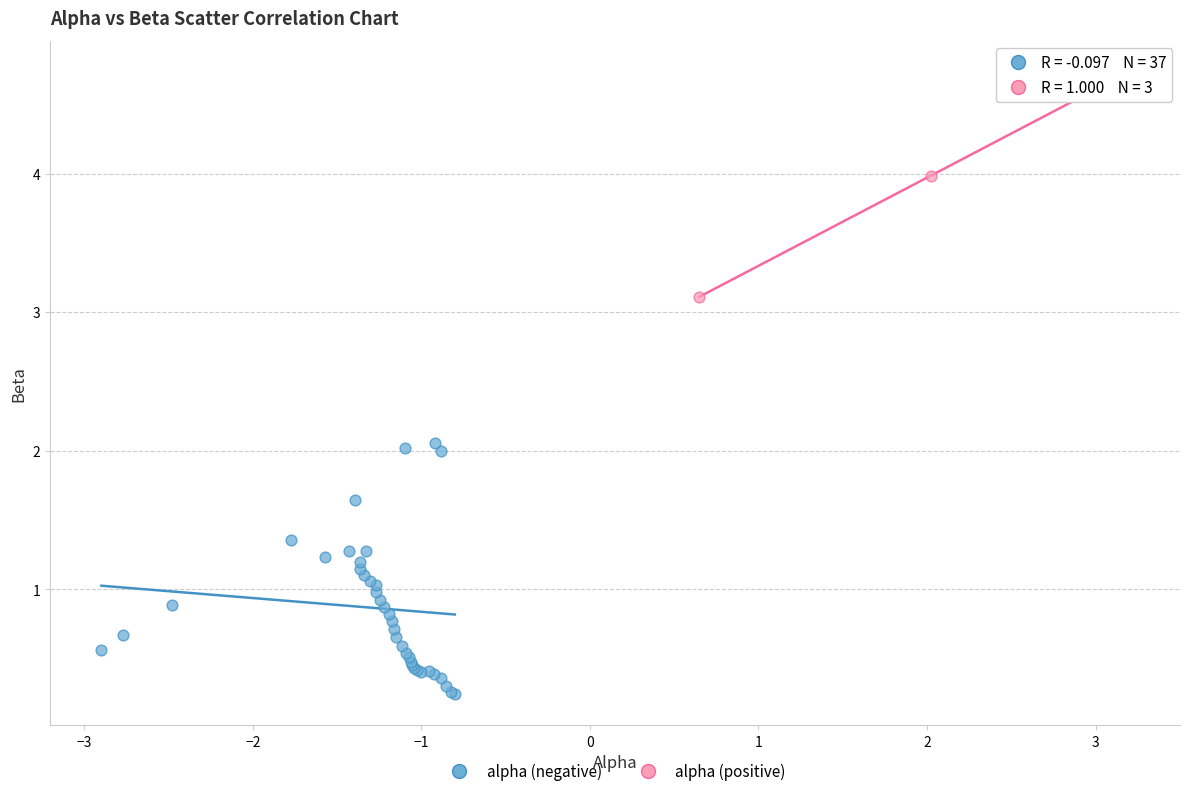

Which series contains the lowest Y value?

alpha (negative)